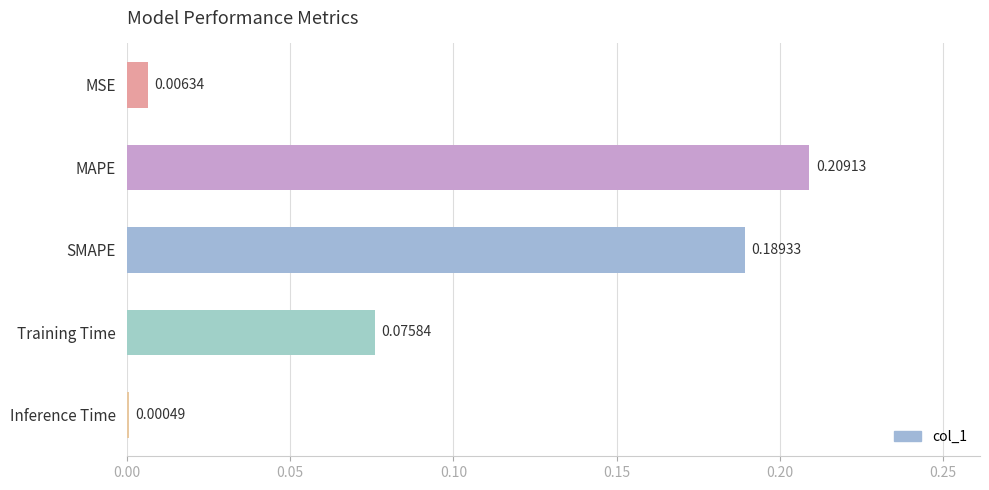

What is the sum of the values at MAPE and Training Time?

0.3